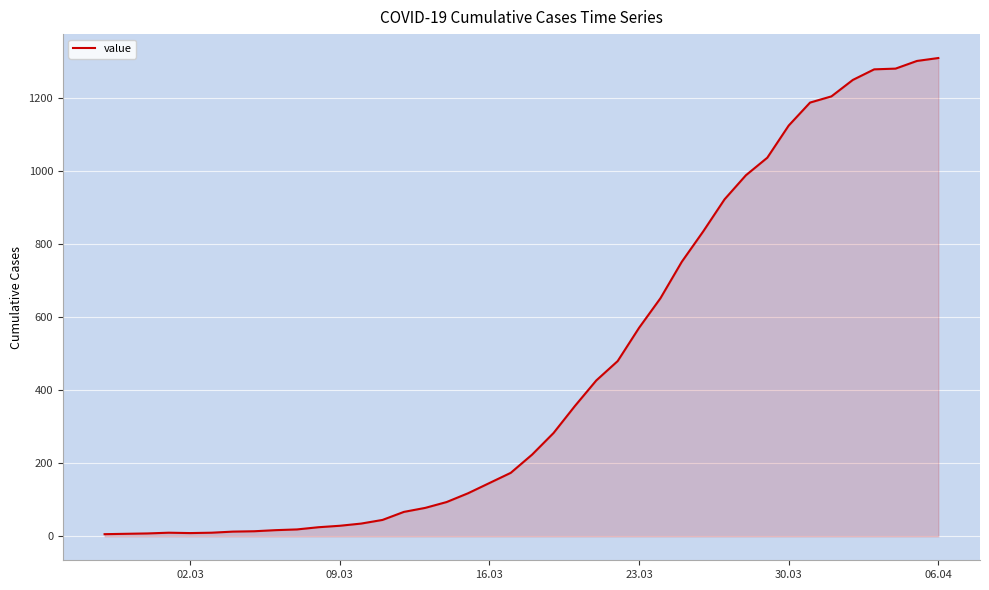

What is the maximum value shown in the chart?

1310